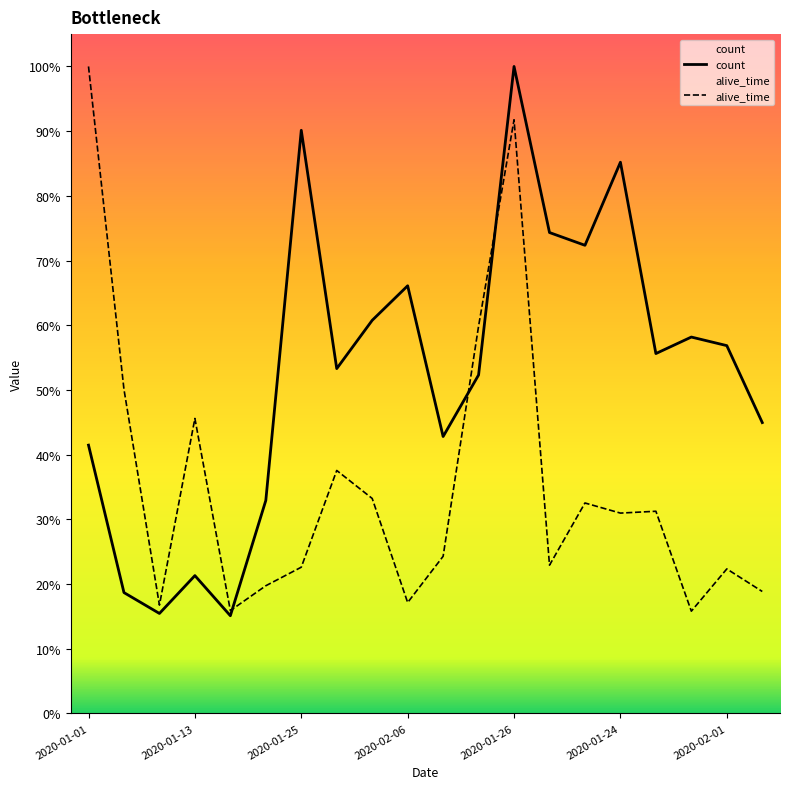

Which series has the largest range (max minus min)?

count